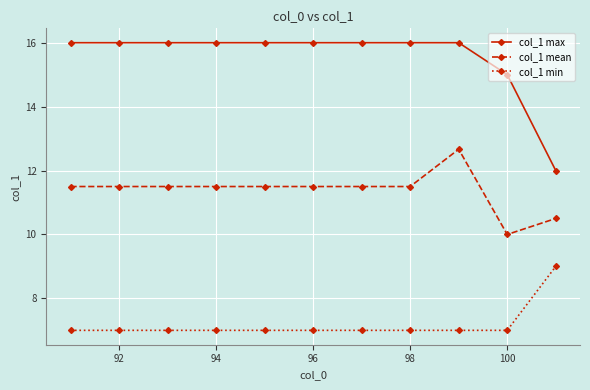

Rank the series by their maximum value, from lowest to highest.

col_1 min, col_1 mean, col_1 max